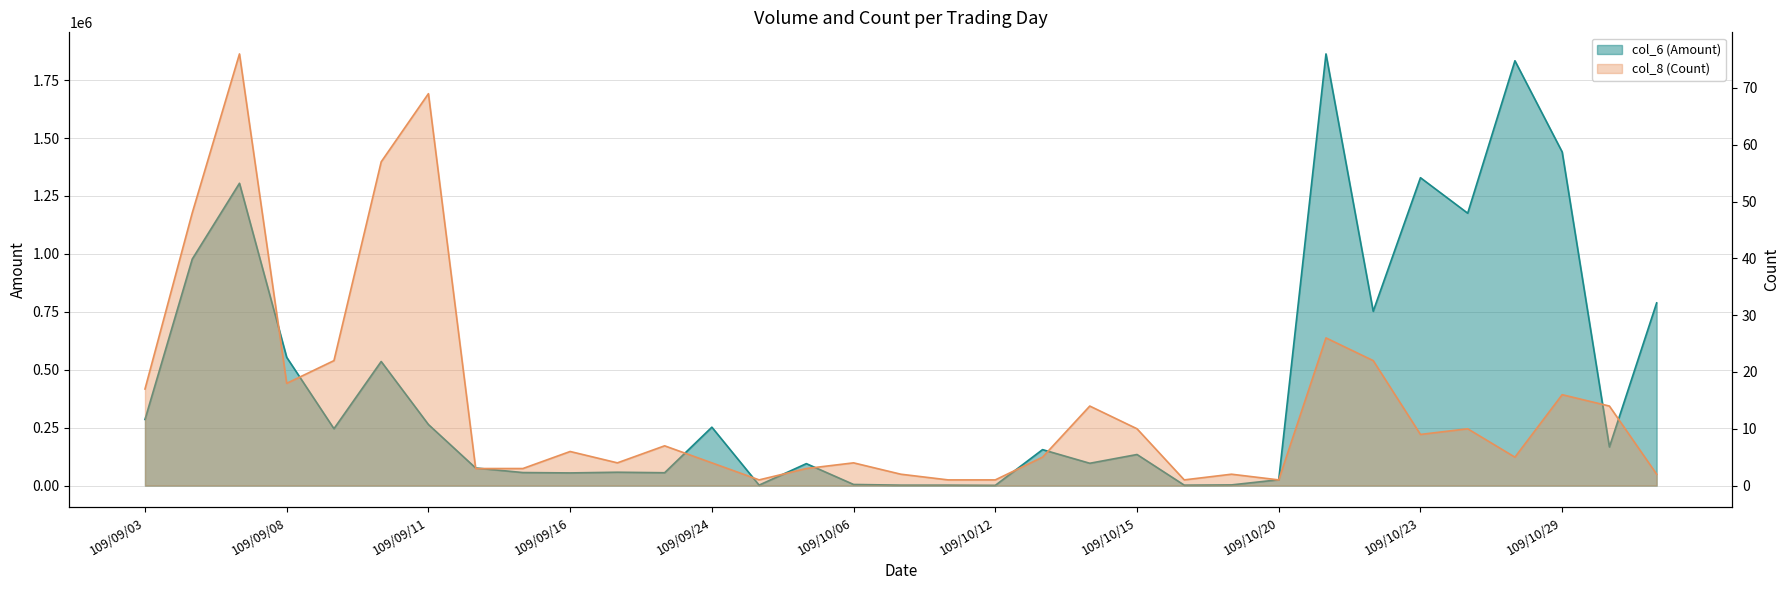

At which category does col_8 (Count) reach its first local valley?

109/09/08